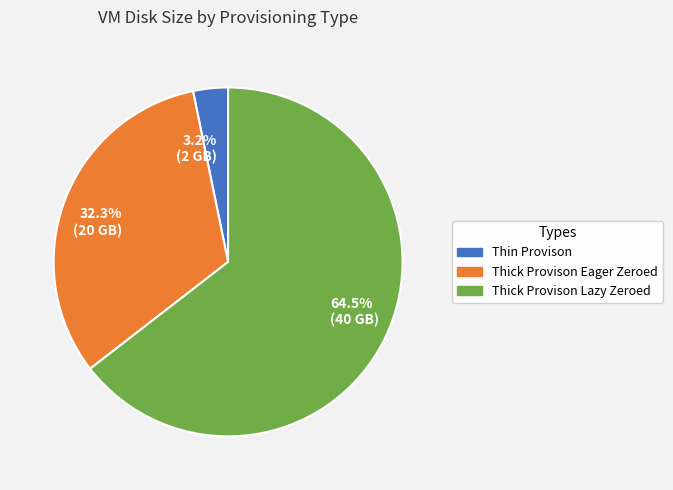

Which has a higher value, 32.3% (20 GB) or 3.2% (2 GB)?

32.3% (20 GB)